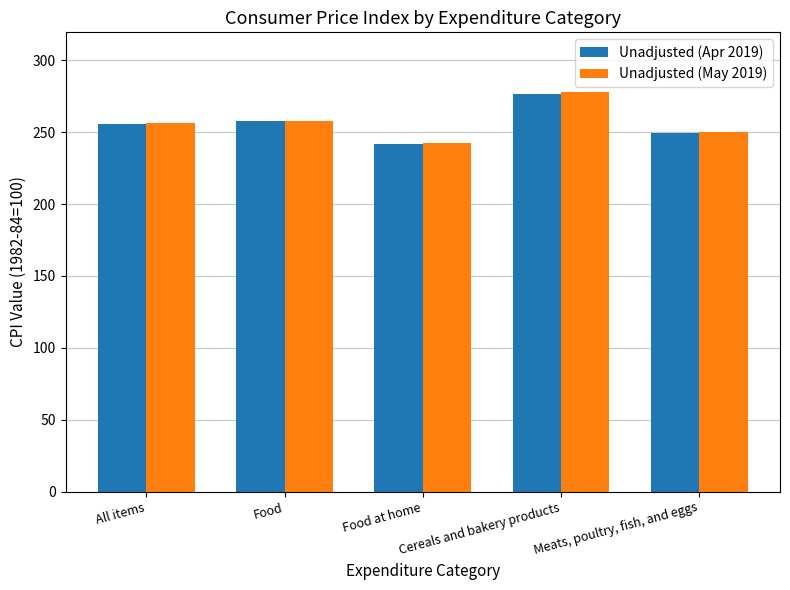

What is the greatest value displayed?

277.8